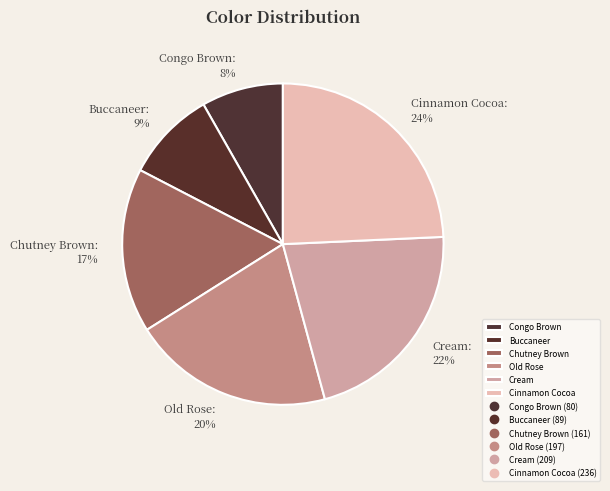

Is the sum of Old Rose and Buccaneer greater than half?

No